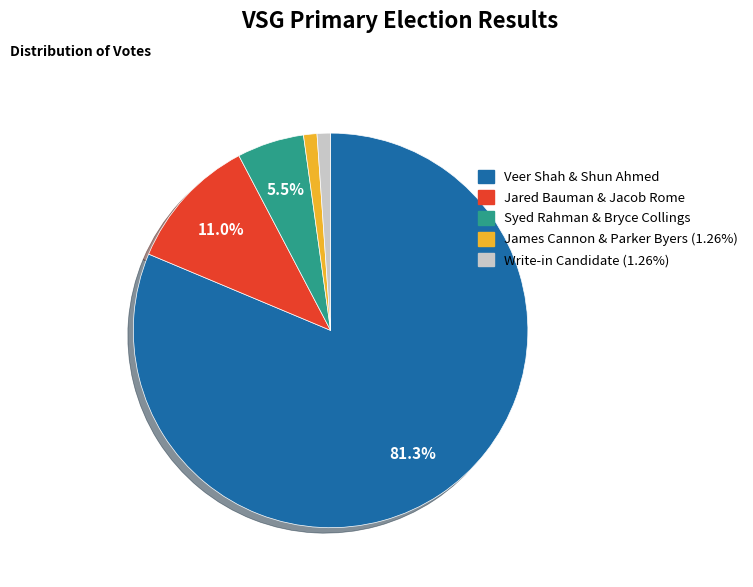

Is there a majority slice in this chart?

Yes